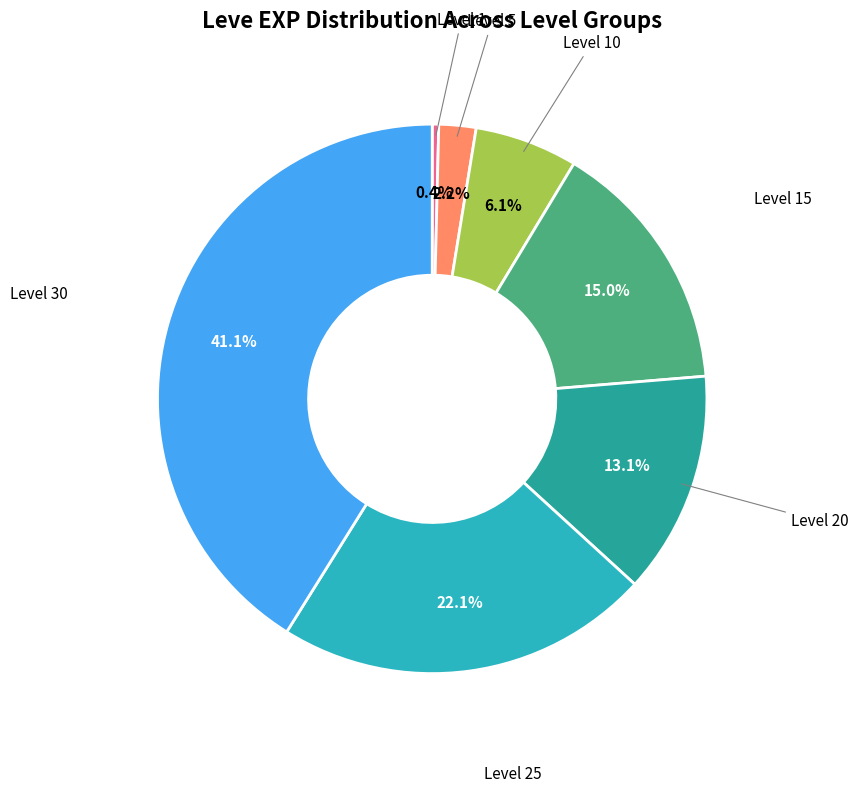

Does any single category account for the majority?

No